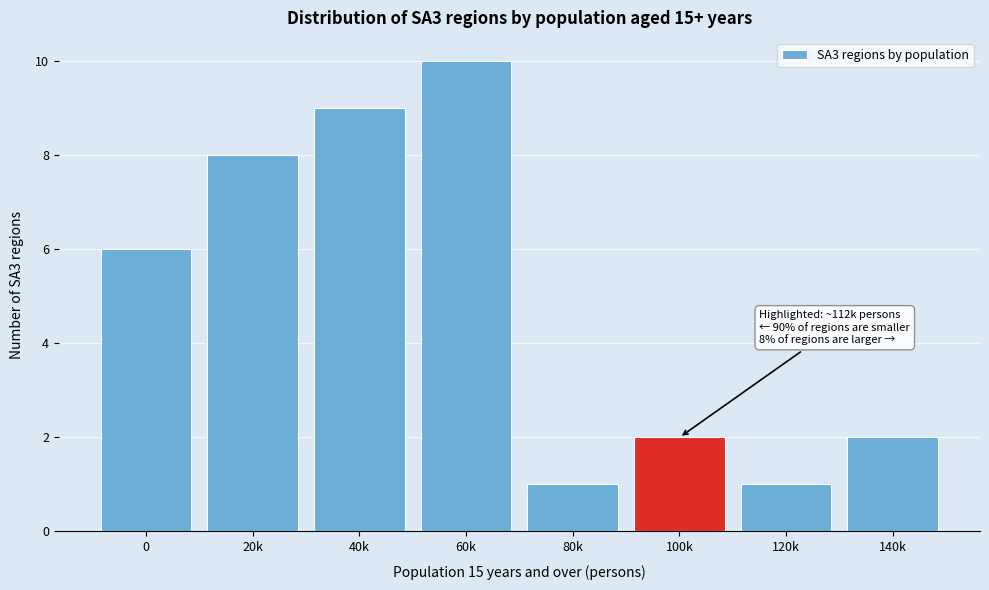

Reading left to right, list all the values displayed in this chart.

0=6	20k=8	40k=9	60k=10	80k=1	100k=2	120k=1	140k=2